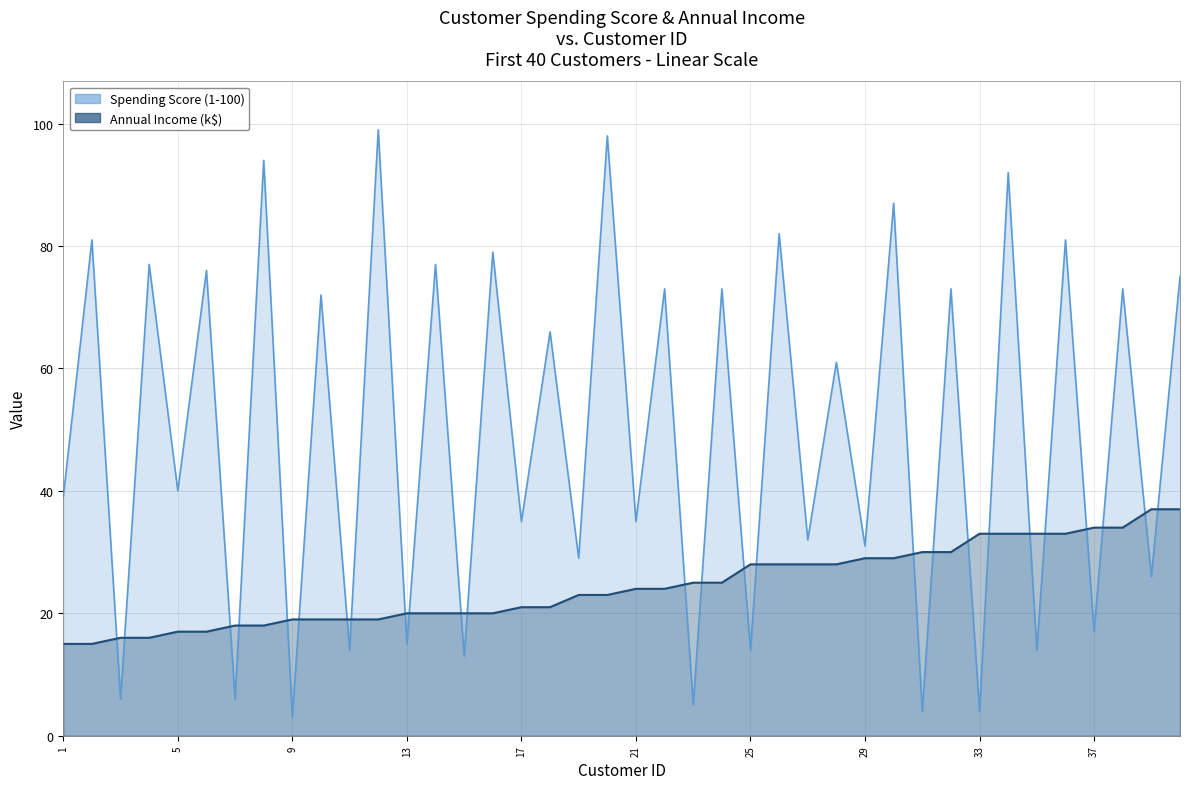

At how many categories does at least one series exceed 34?

25